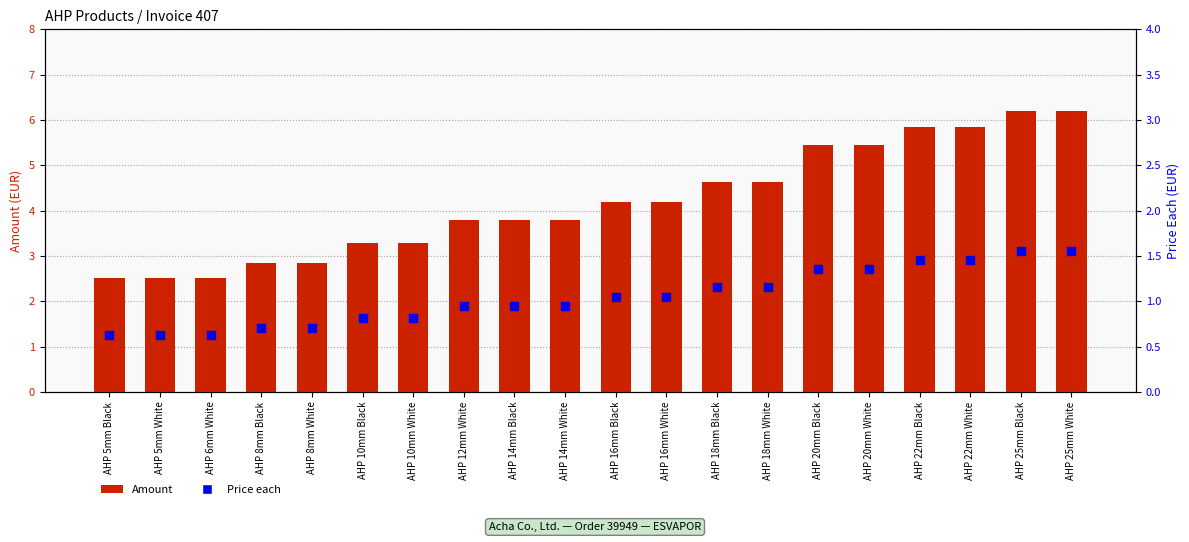

Is the value of Amount at AHP 5mm White greater than the value of Price each at AHP 16mm Black?

Yes